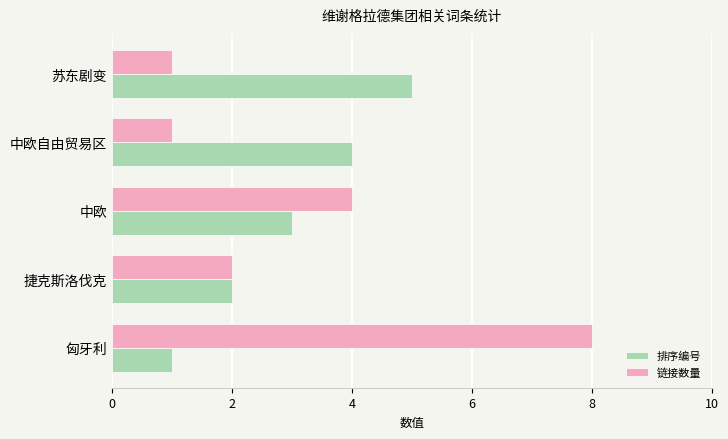

What is the smallest value displayed?

1